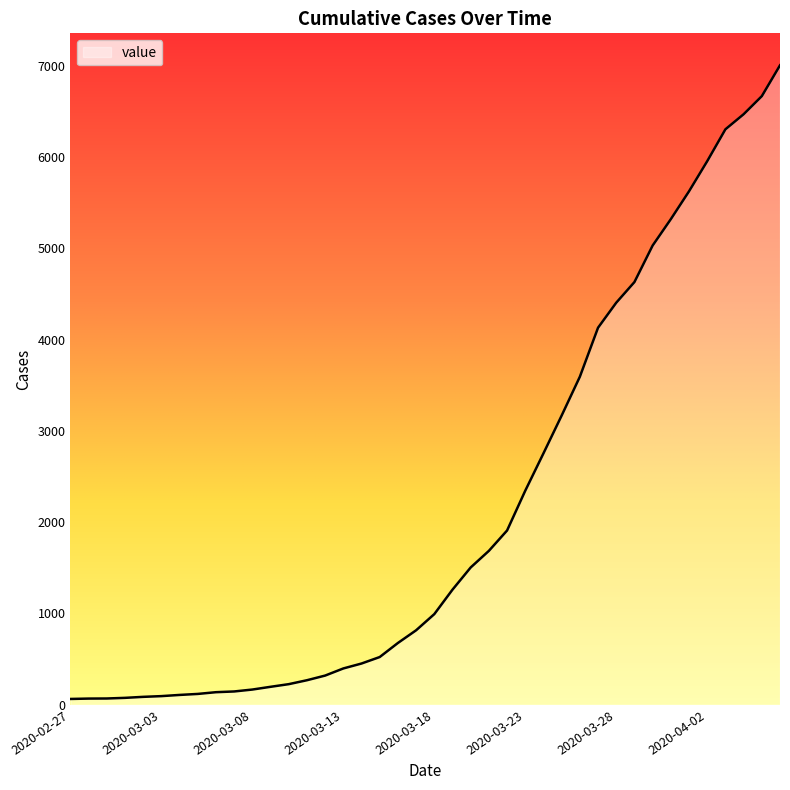

What is the maximum value shown in the chart?

7004